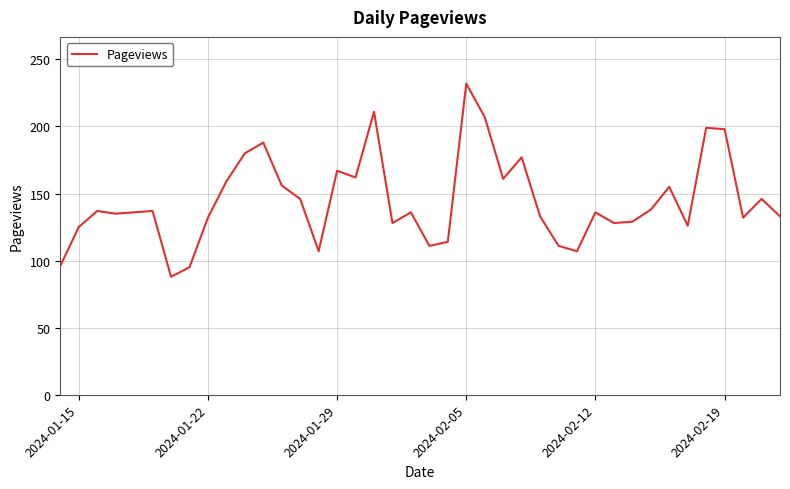

What is the maximum value shown in the chart?

232